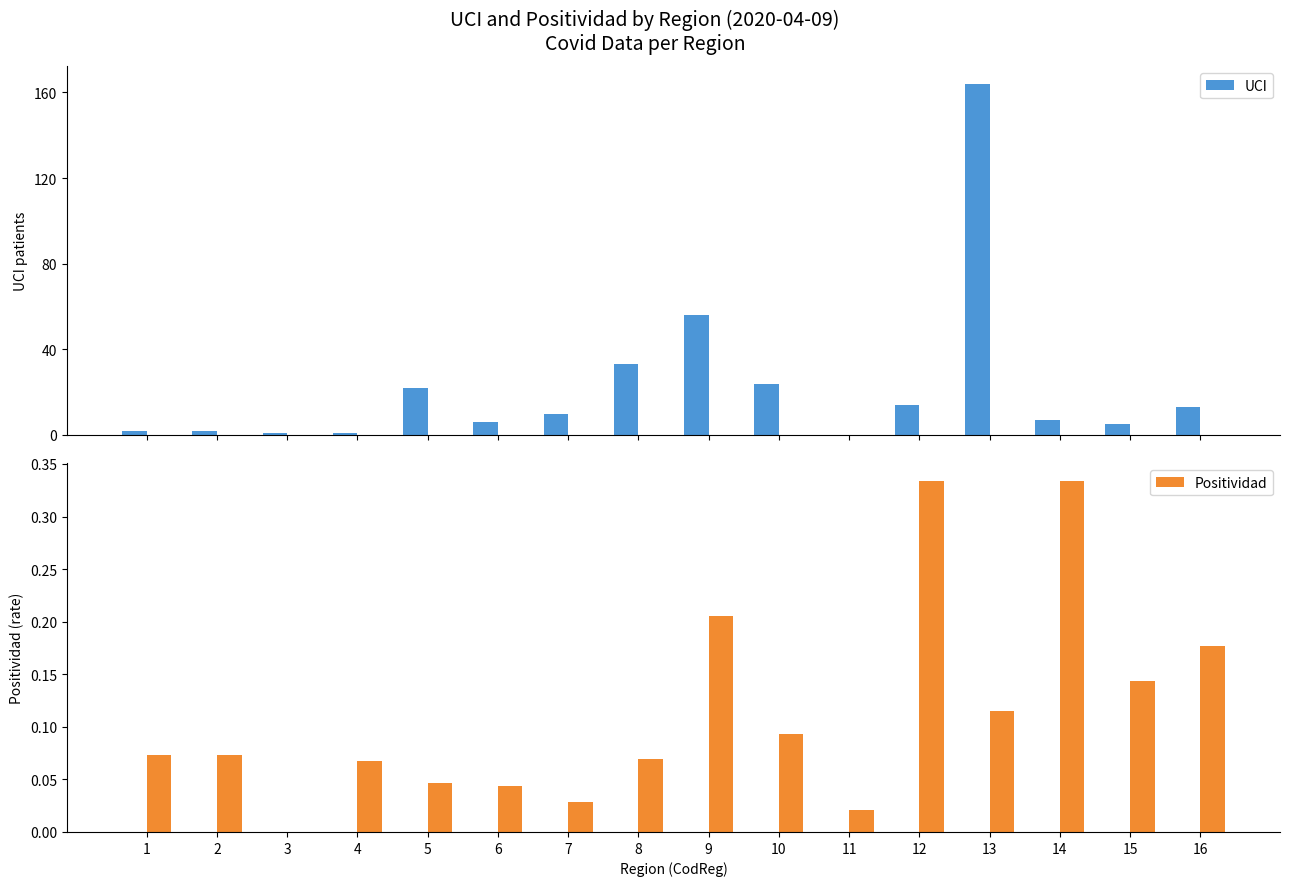

Which has a higher value, 6 or 7?

7